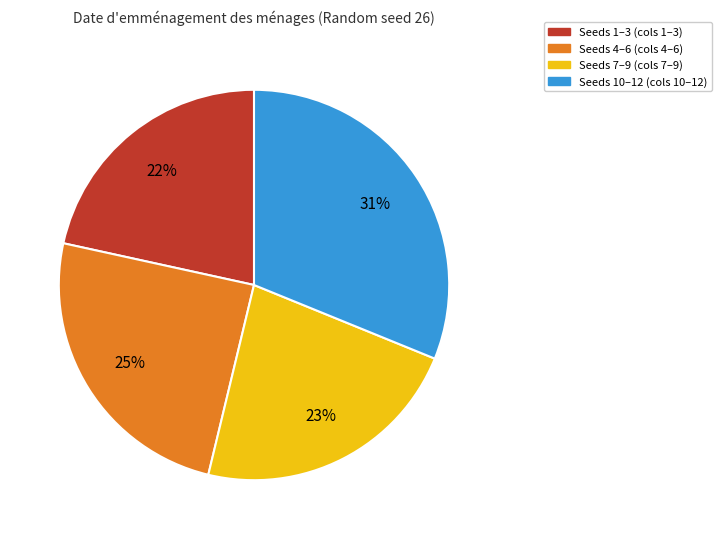

Is there a majority slice in this chart?

No